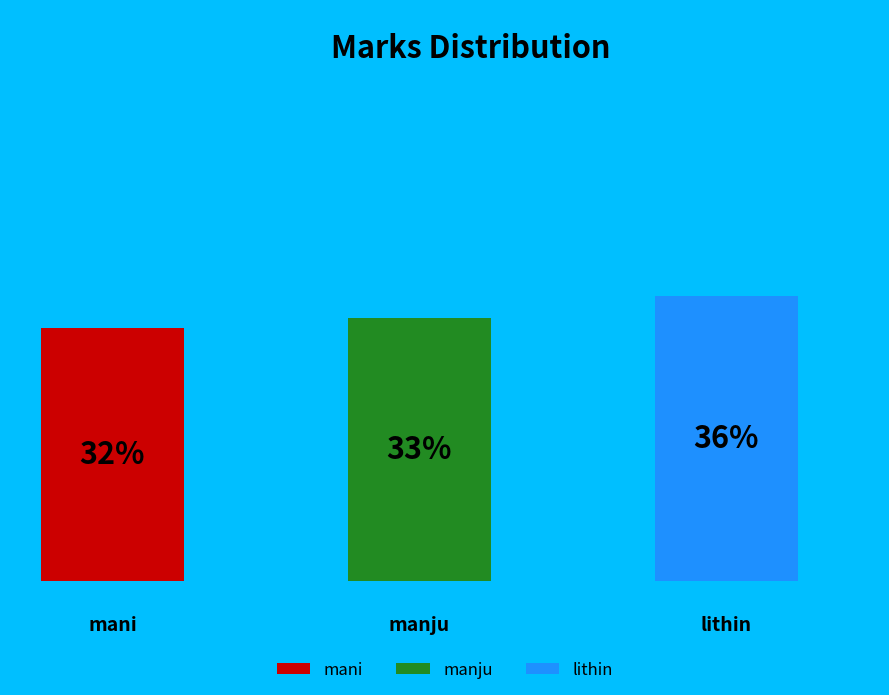

Combined, do mani and lithin account for over 50%?

Yes